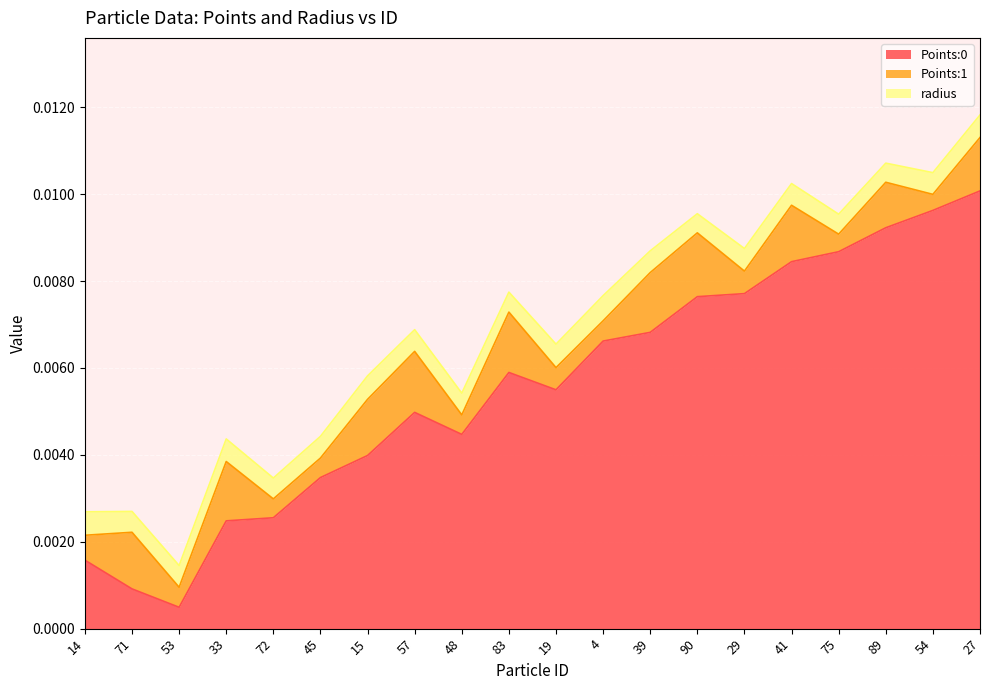

How many categories are shown in the chart?

20